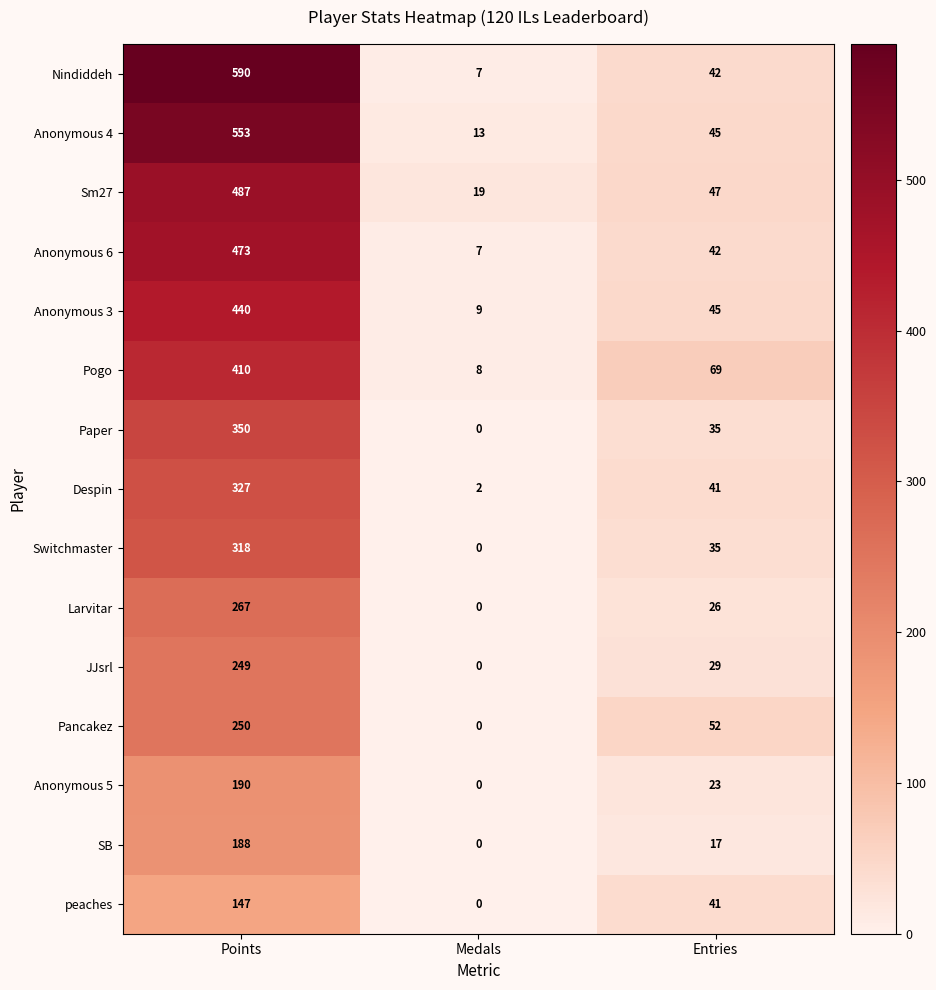

What is the total value across all series at Entries?

589